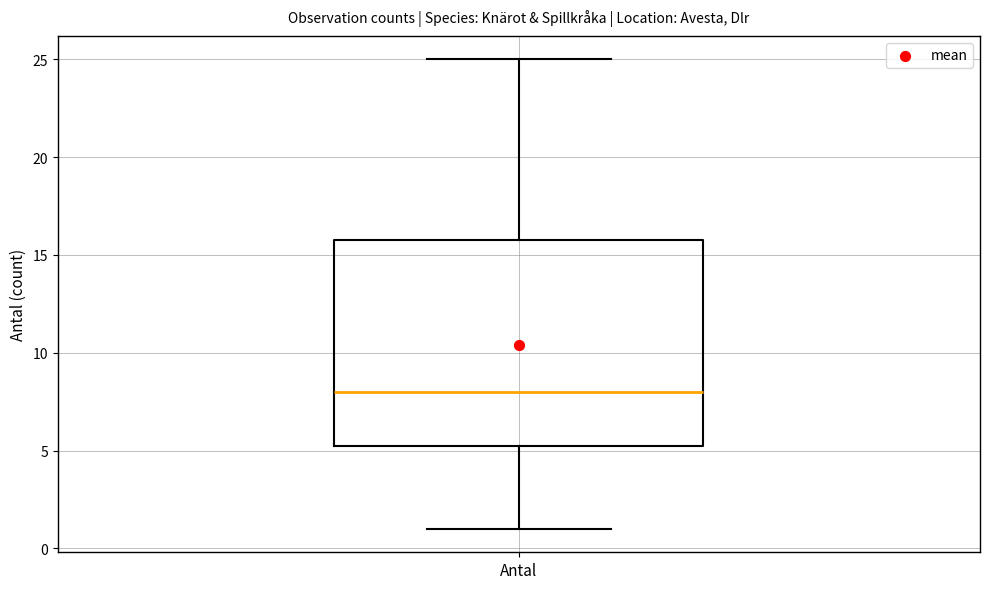

Where does the median line of the box for Antal sit on the y-axis? The values are not printed on the chart, so give them approximately, as read against the axis.

8.0